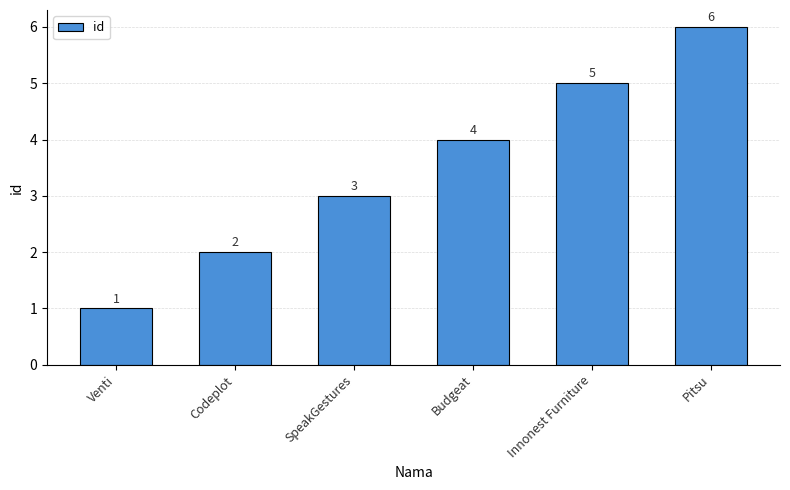

Count the number of data series in this chart.

1